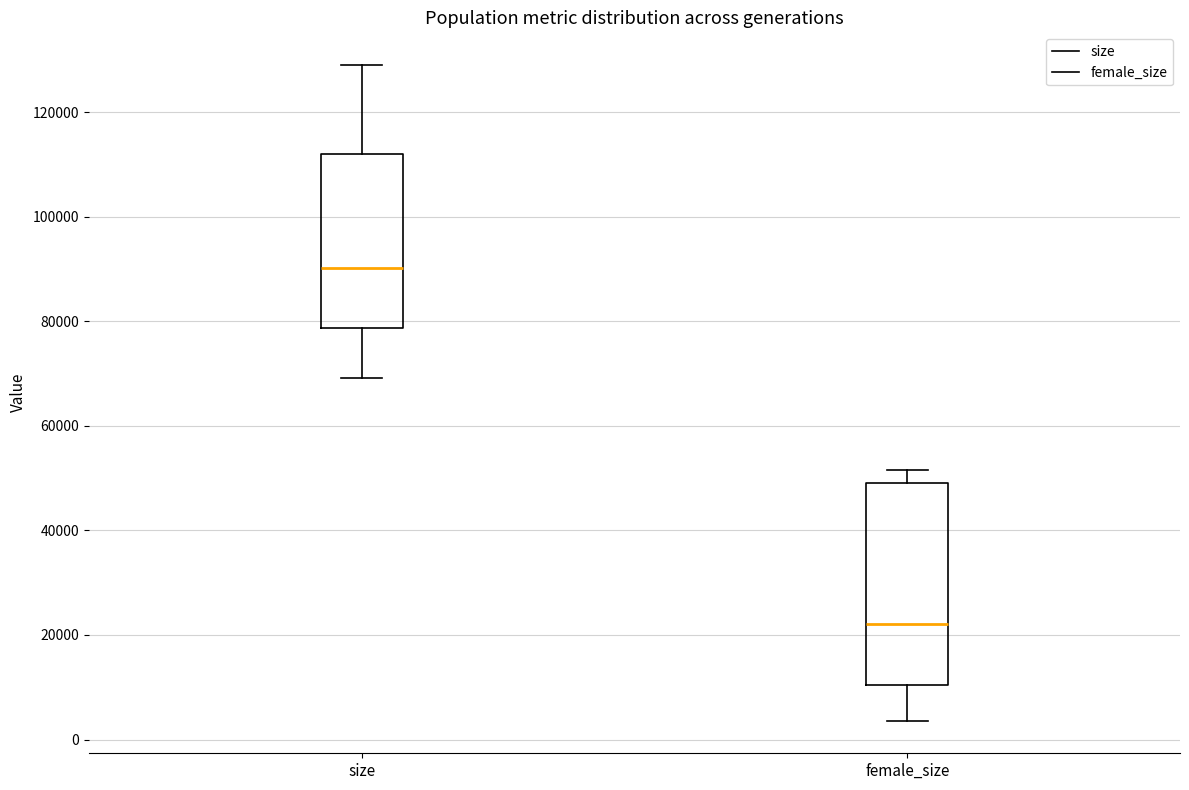

Where does the median line of the box for size sit on the y-axis? The values are not printed on the chart, so give them approximately, as read against the axis.

90000